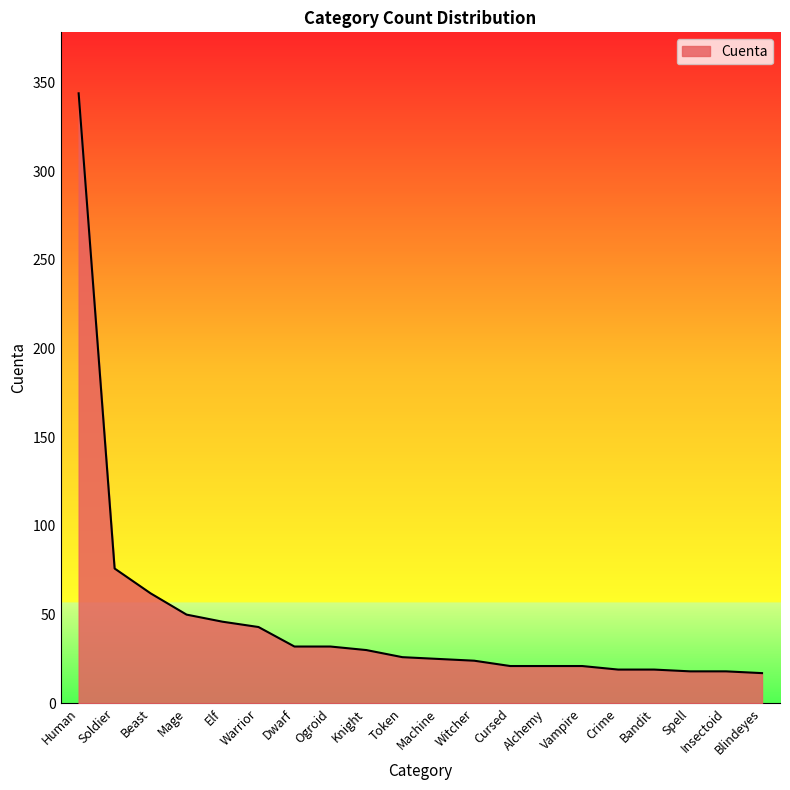

What is the change in value from Human to Dwarf?

-312